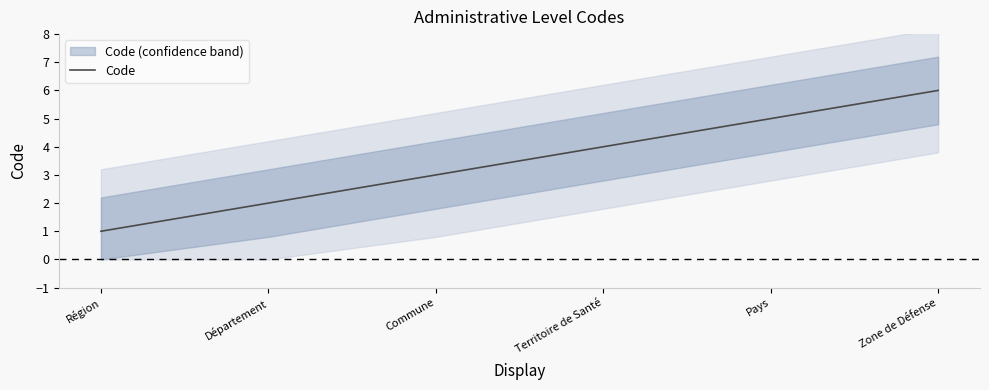

What is the ratio of the value at Commune to the value at Zone de Défense?

0.5